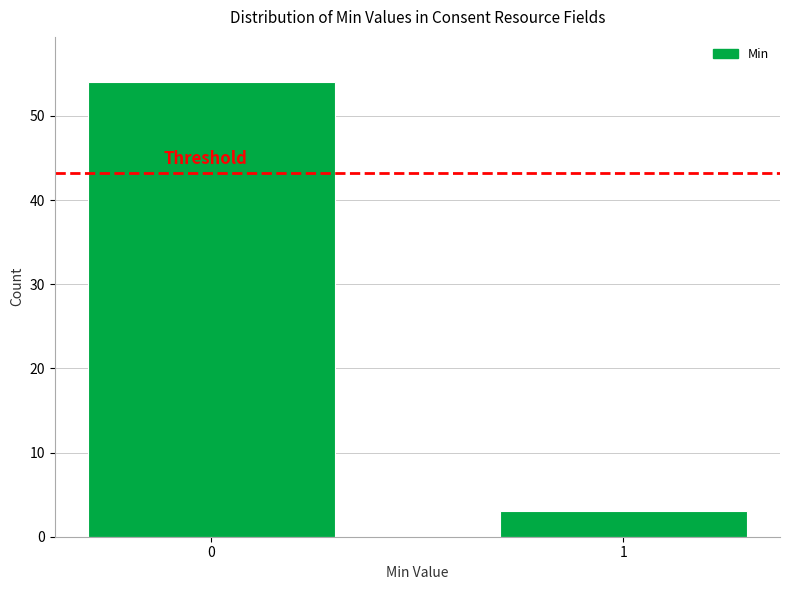

Reading left to right, what are all the values shown in this chart?

0=54	1=3